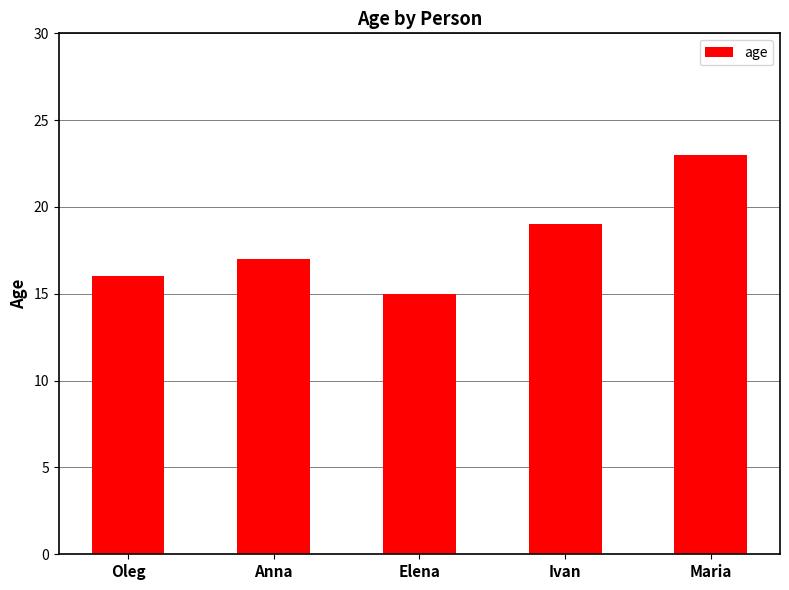

Rank the categories by value from lowest to highest.

Elena, Oleg, Anna, Ivan, Maria